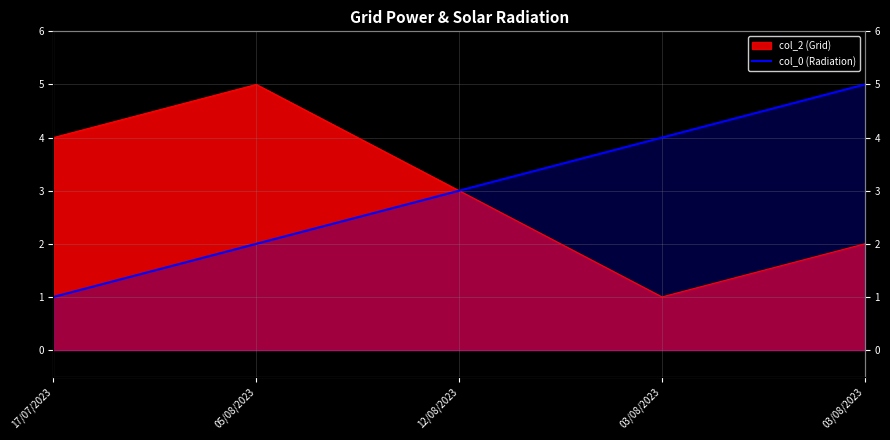

What is the sum of all values?

15